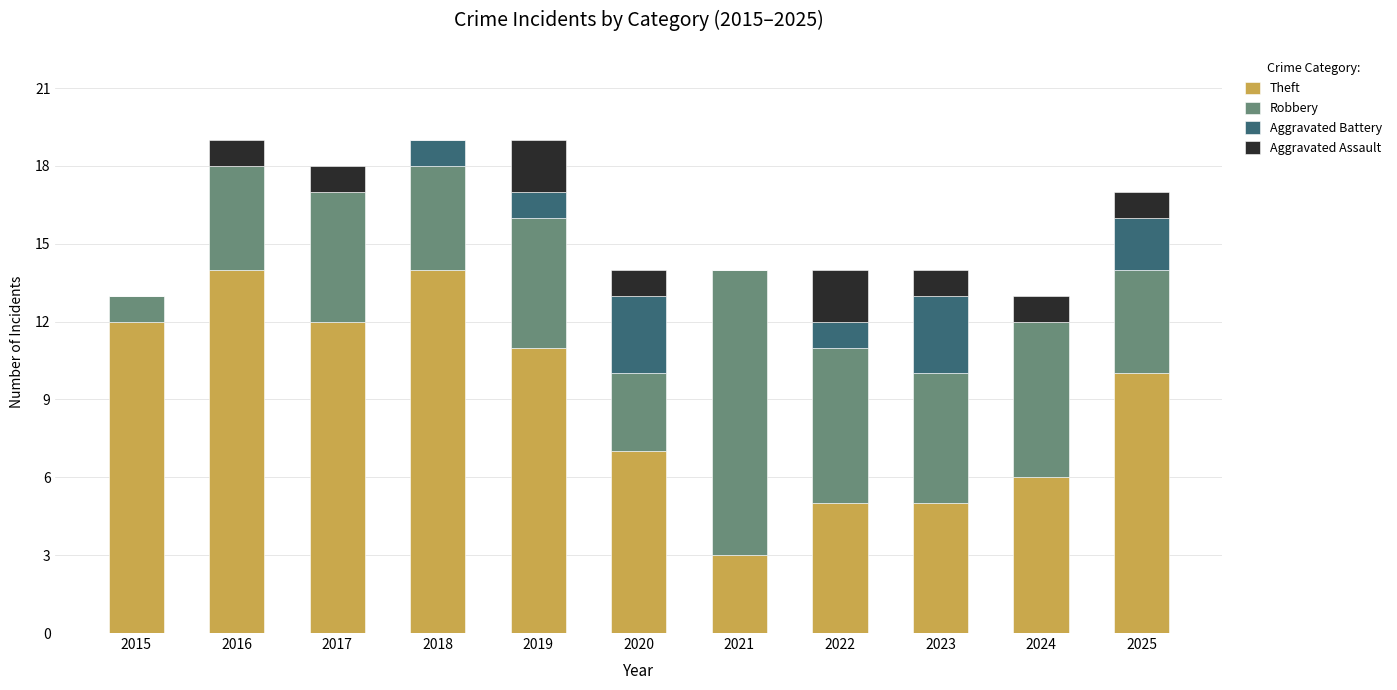

At which label is Theft closest to 8?

2020